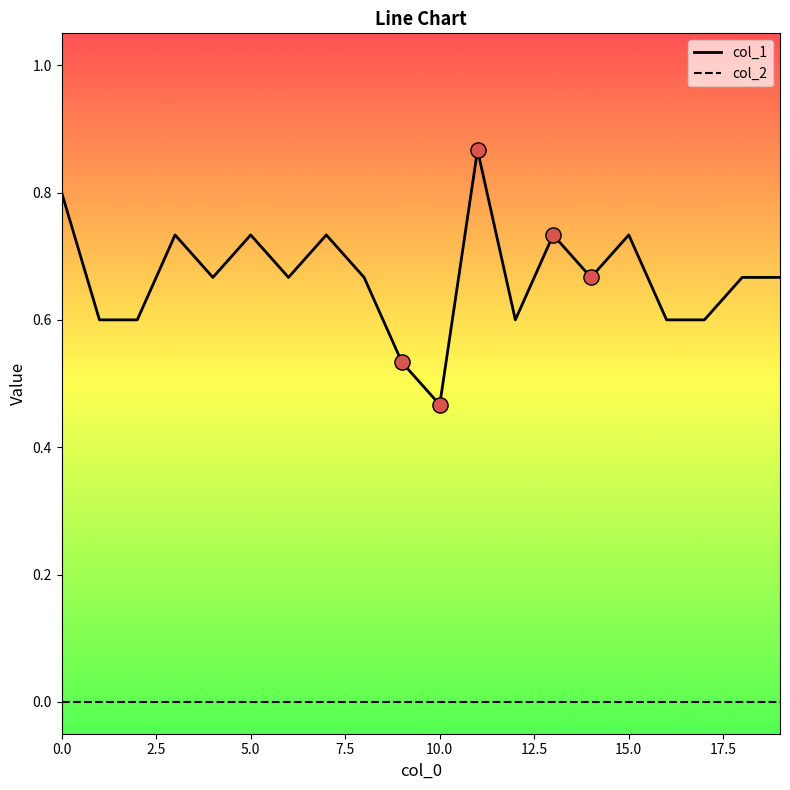

At how many categories does at least one series exceed 0?

20